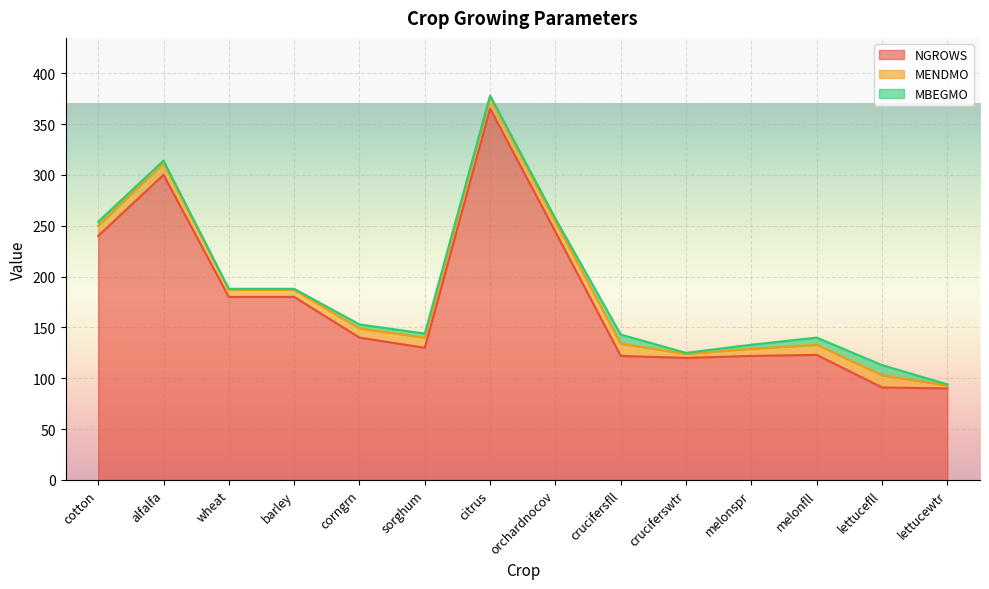

Between melonspr and lettucewtr, which series saw the biggest shift?

NGROWS